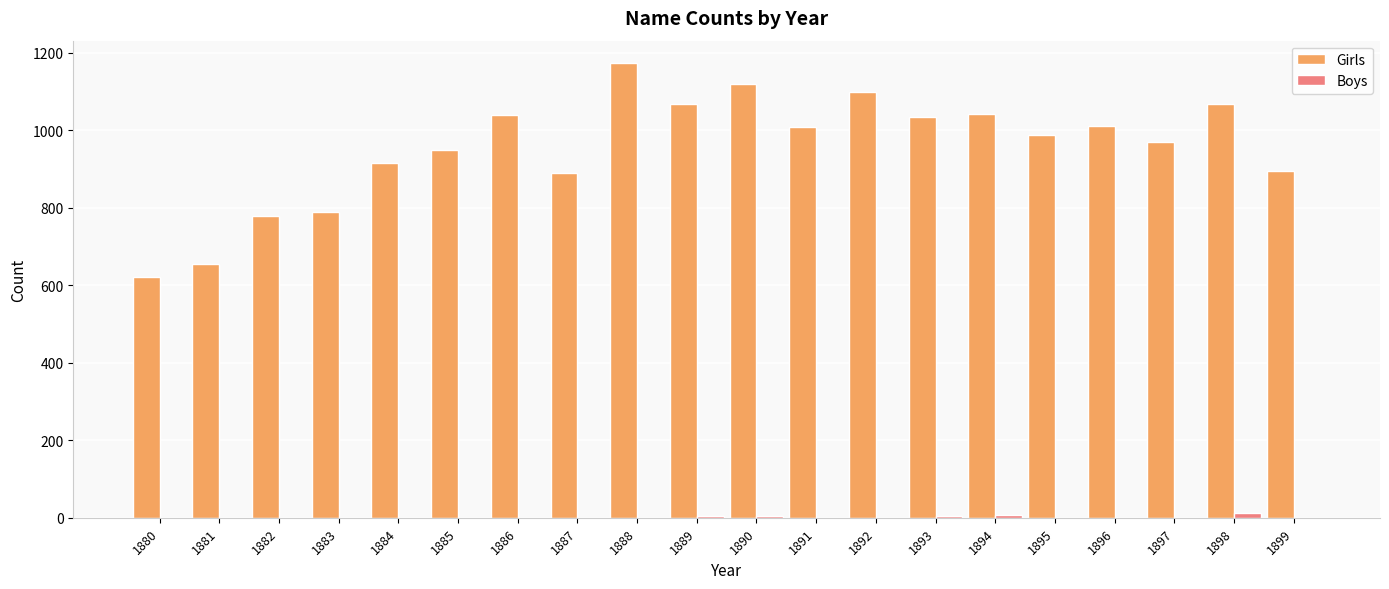

What is the greatest value displayed?

1173